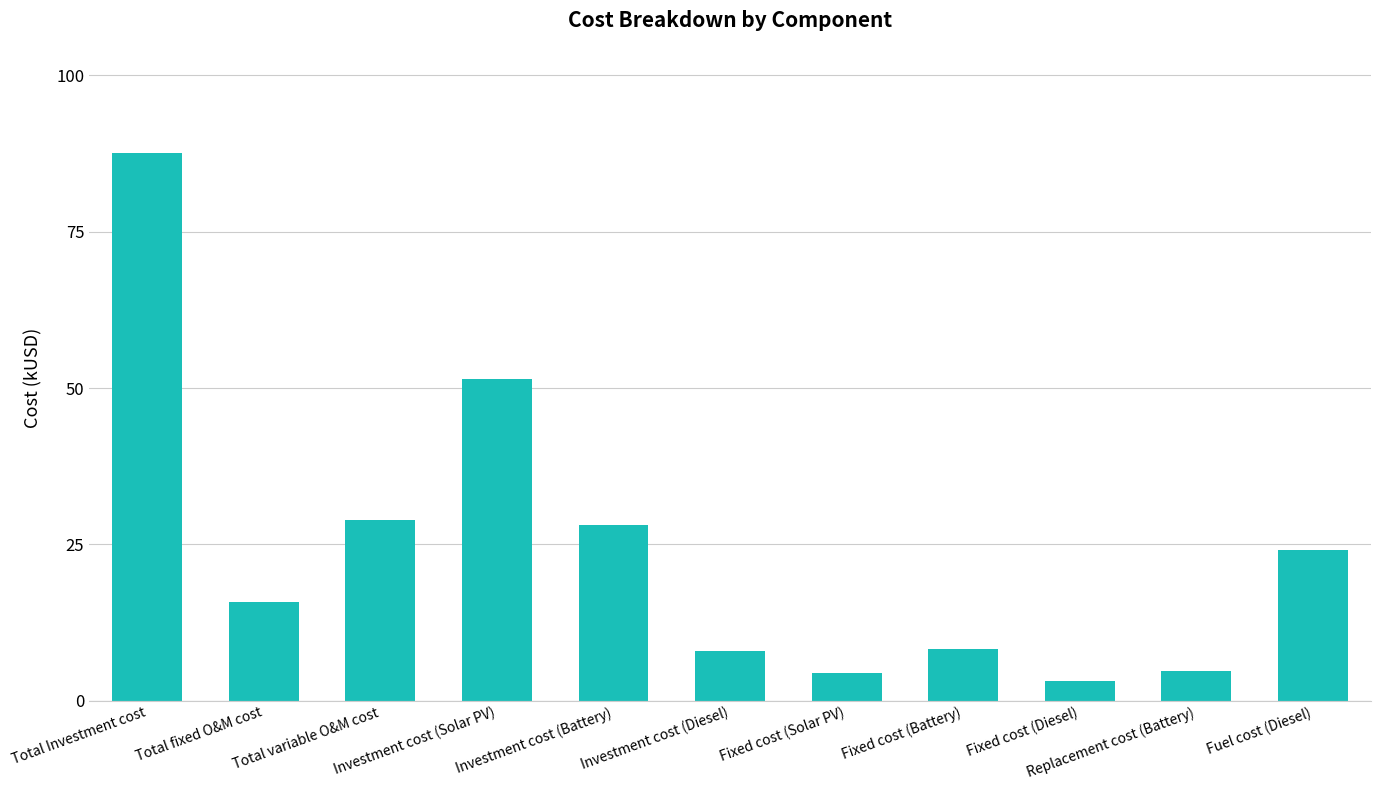

What is the approximate value at Fixed cost (Solar PV)?

4.5